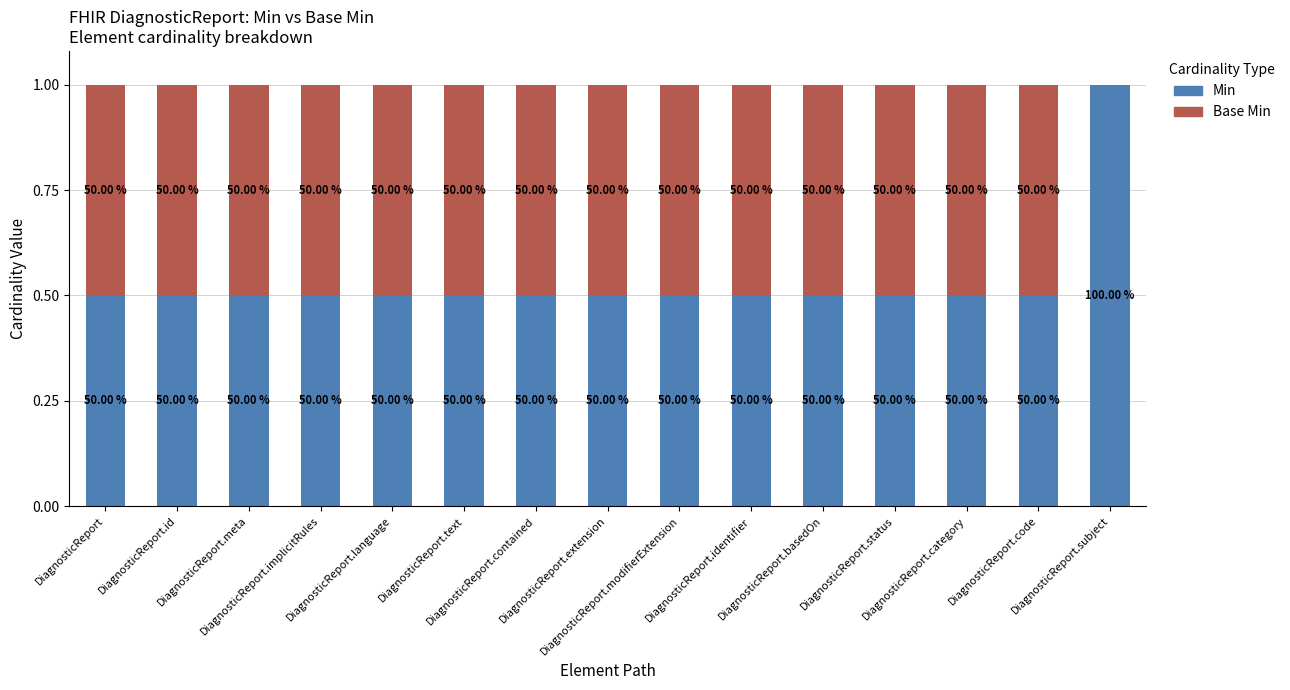

List the series in order of their peak value, lowest first.

Base Min, Min